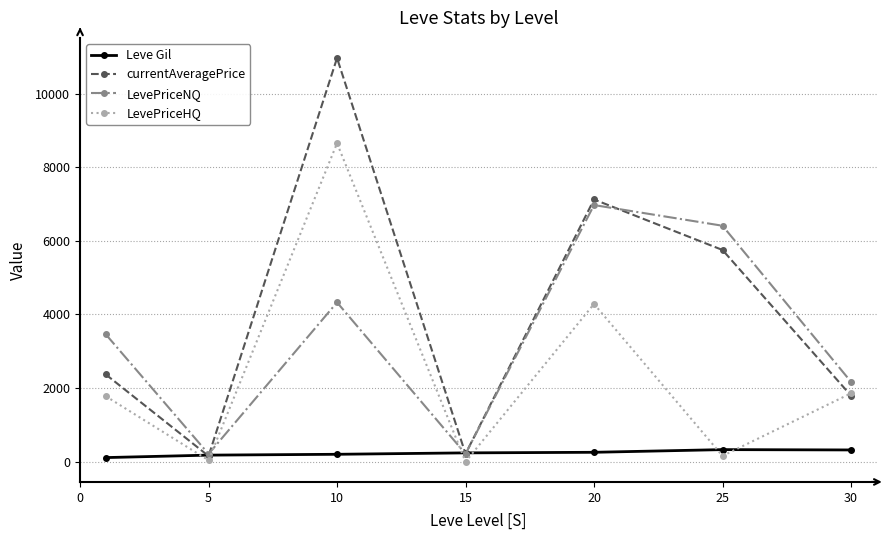

True or false: LevePriceHQ and LevePriceNQ intersect in this chart.

True